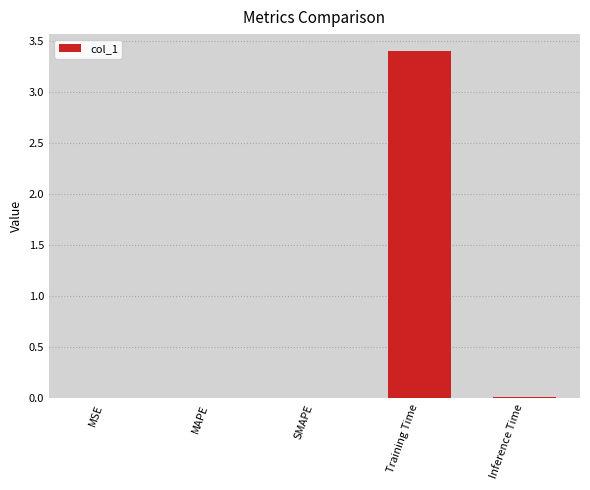

How many distinct data groups are displayed?

1